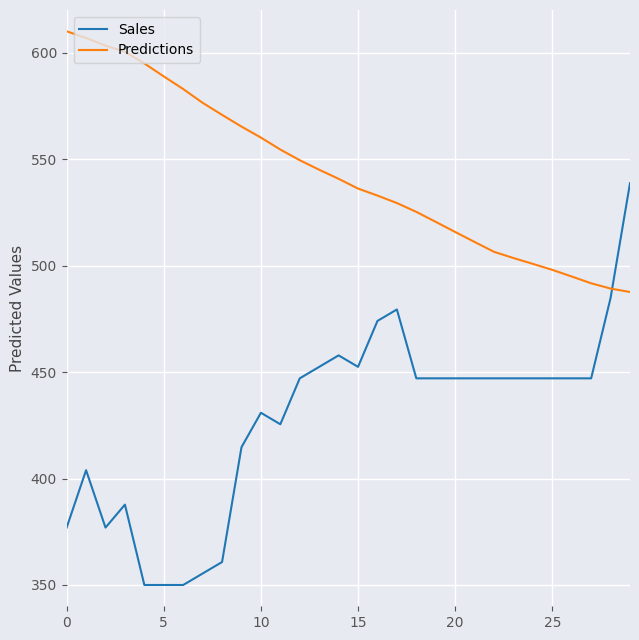

In Sales, how many points are higher than both neighbors (excluding endpoints)?

5